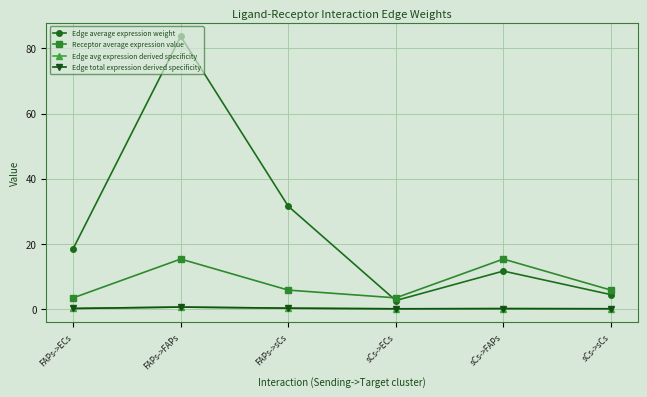

Rank the categories by Edge total expression derived specificity value from lowest to highest.

sCs->ECs, sCs->sCs, sCs->FAPs, FAPs->ECs, FAPs->sCs, FAPs->FAPs